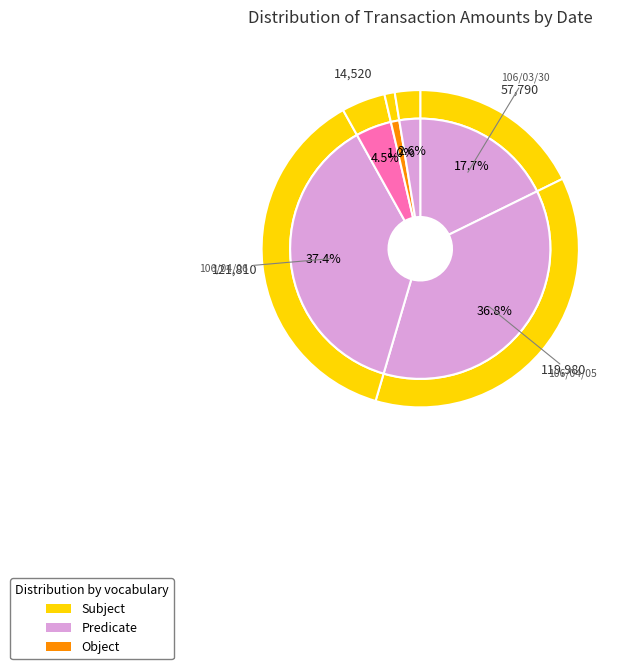

The 106/03/31 slice represents 4% of the pie. True or false?

True